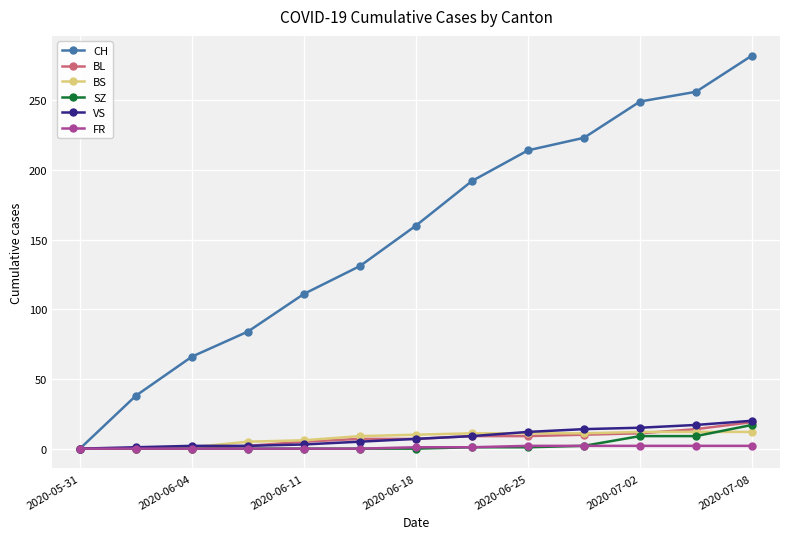

Which series has the widest spread of values?

CH